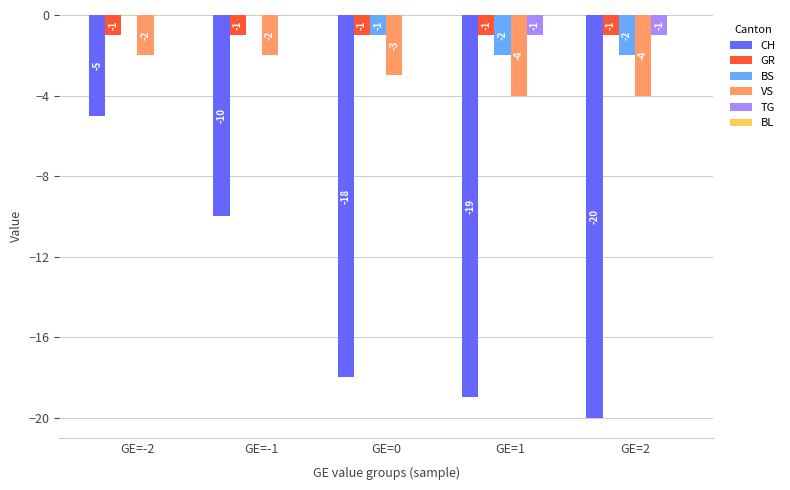

The TG series shows 0 at GE=-2. True or false?

True